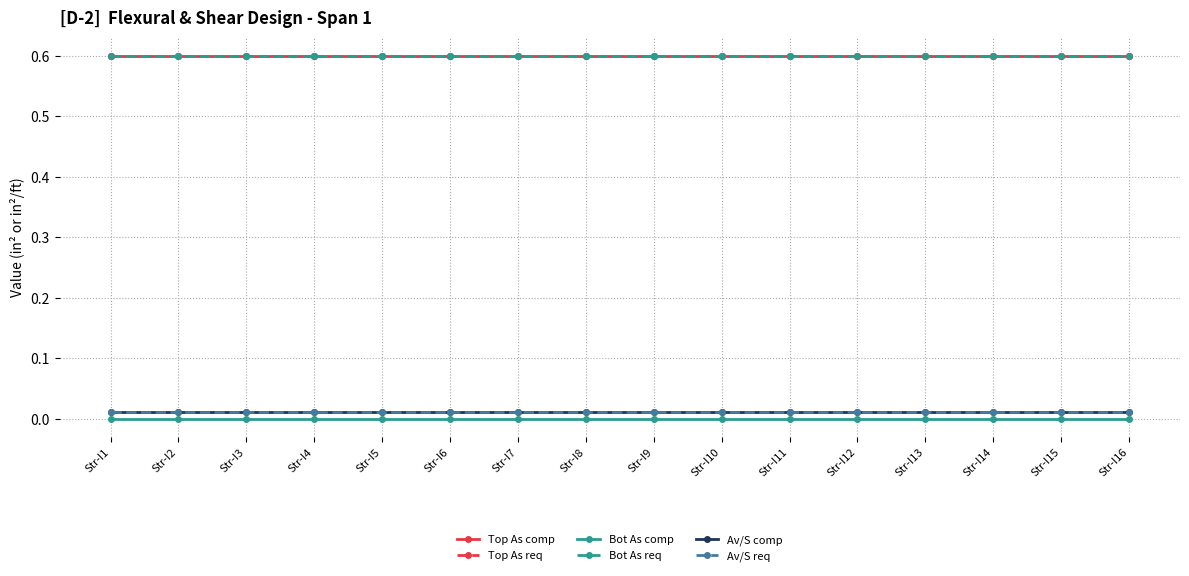

Rank the series at Str-I6 from lowest to highest value.

Bot As comp, Av/S comp, Av/S req, Top As comp, Top As req, Bot As req